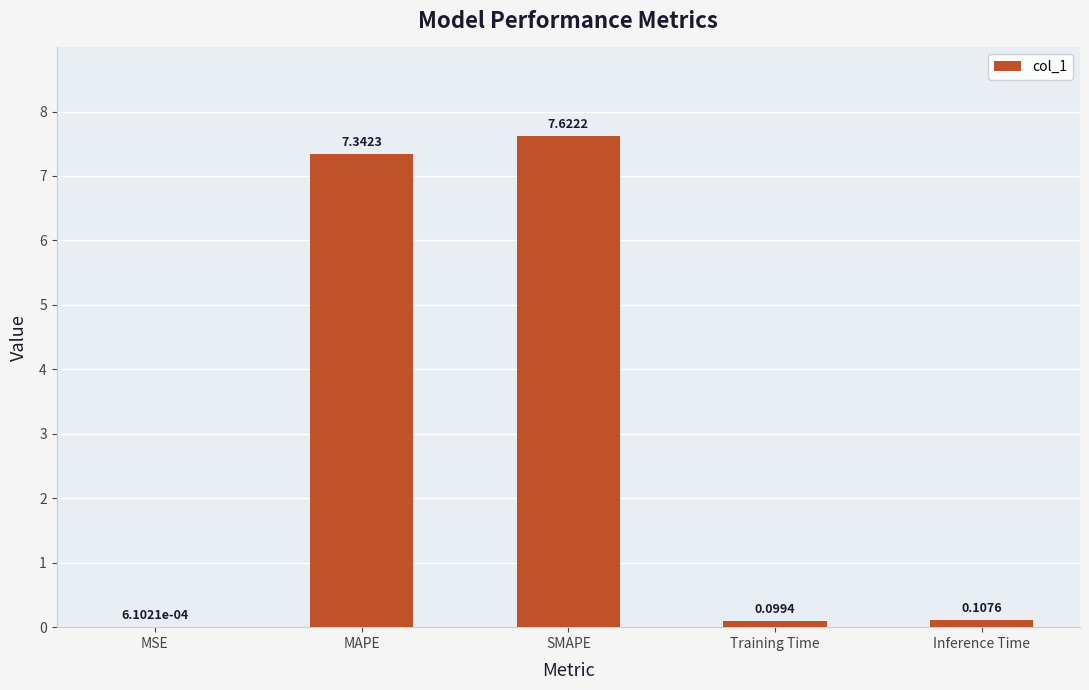

Which has a higher value, Training Time or MSE?

Training Time